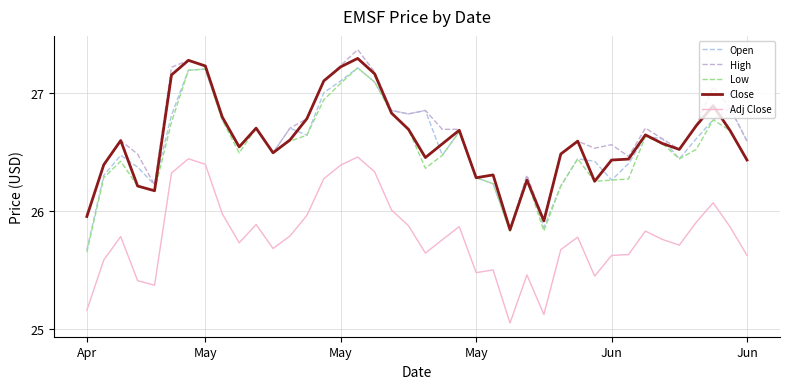

How many series are shown in this chart?

5